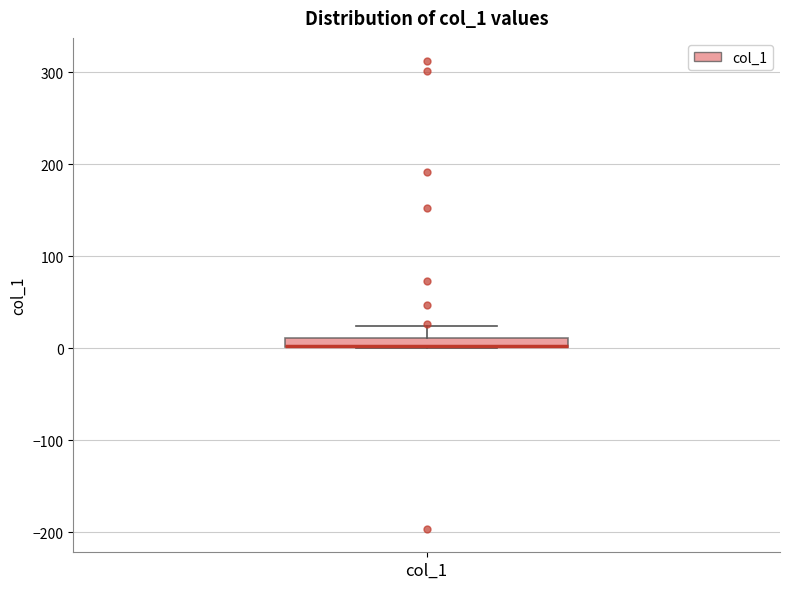

Where does the upper whisker of the box for col_1 end on the y-axis? The values are not printed on the chart, so give them approximately, as read against the axis.

20